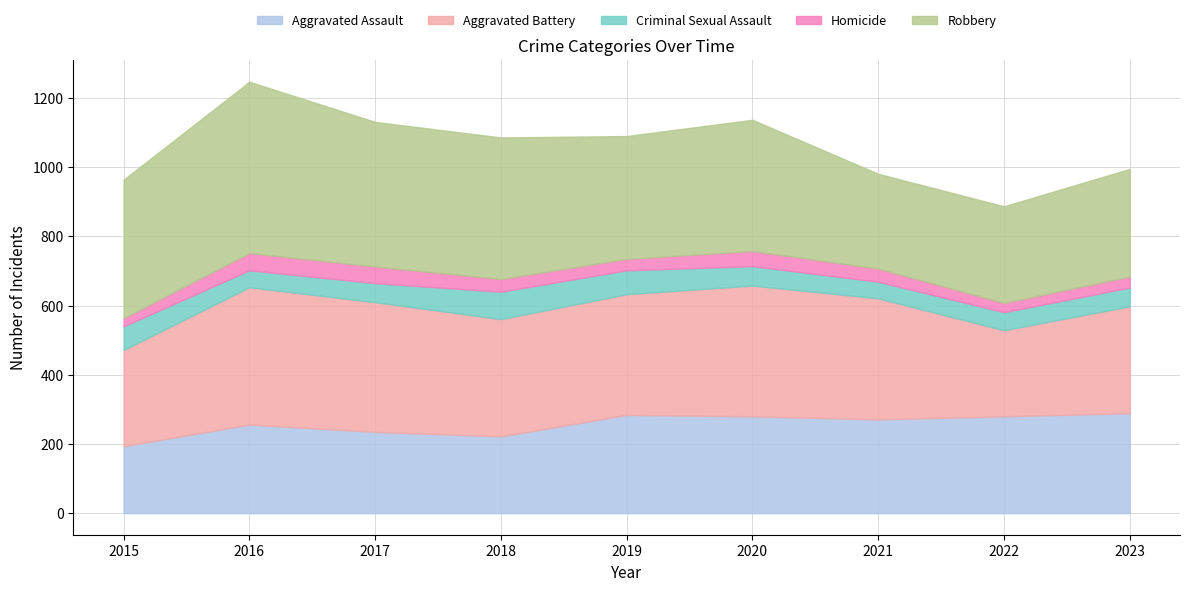

The Homicide series shows 33 at 2019. True or false?

True